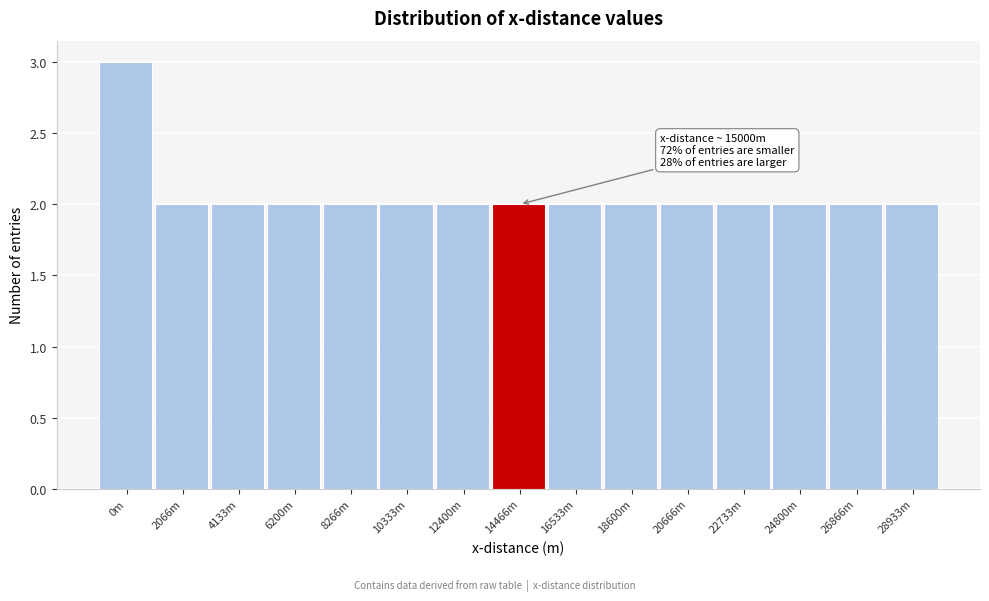

Reading left to right, transcribe all the data shown in this chart.

3	2	2	2	2	2	2	2	2	2	2	2	2	2	2